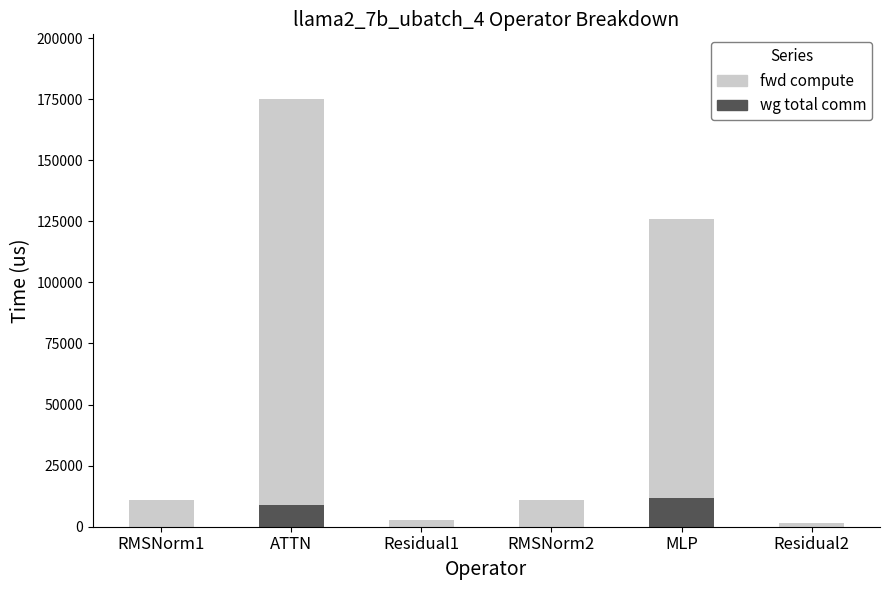

Count the number of data series in this chart.

2